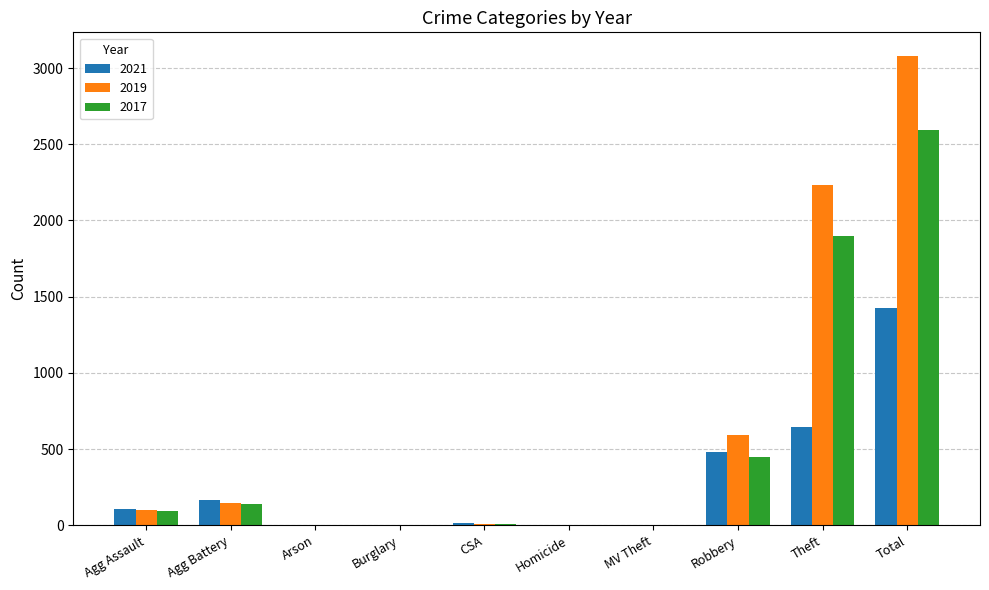

Where is 2021 nearest to the value 712?

Theft